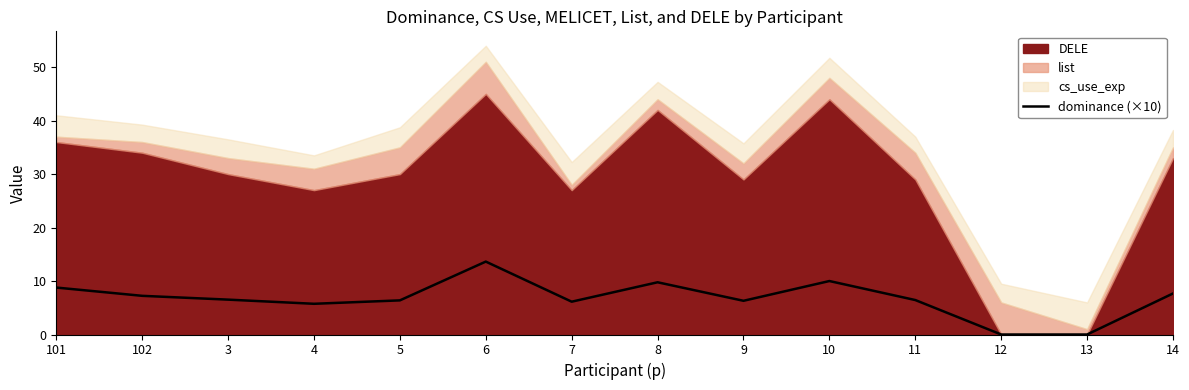

The dominance (×10) series shows 13.7 at 14. True or false?

False